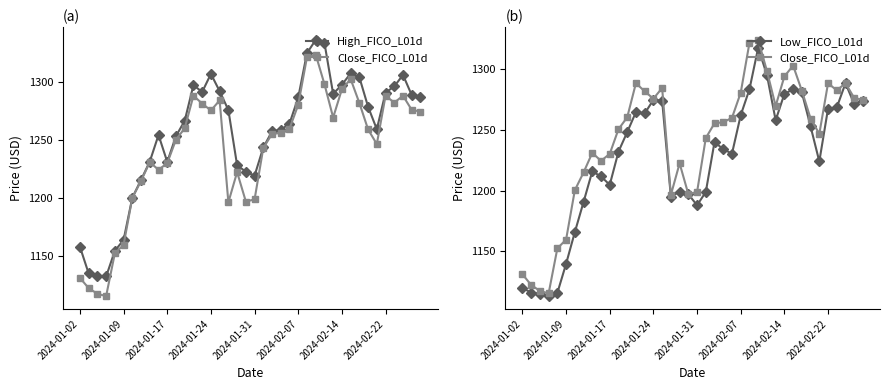

What is the total value across all series at 18?

3649.8